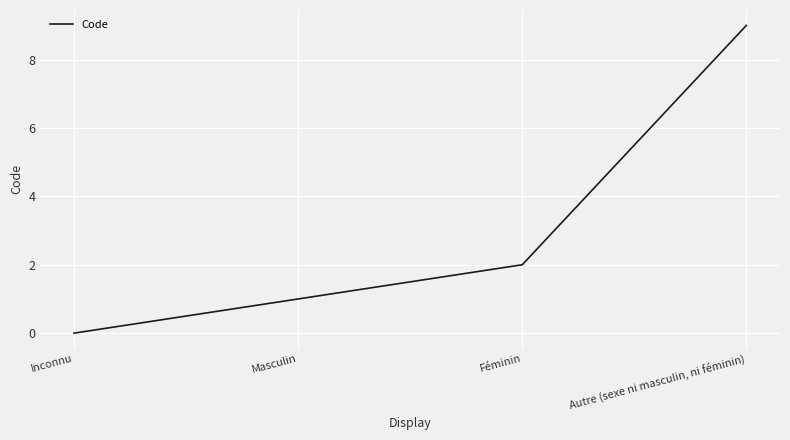

Which label corresponds to the smallest value in the chart?

Inconnu